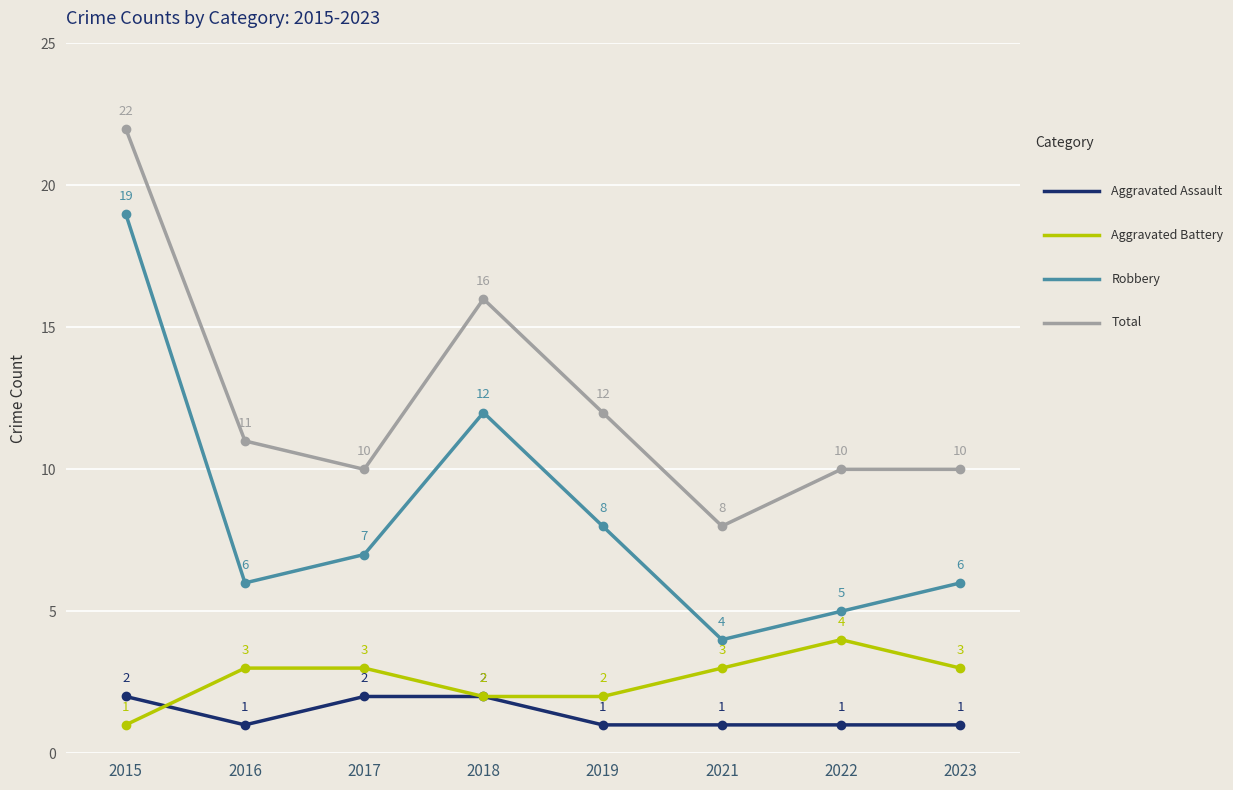

What is the total value across all series at 2019?

23